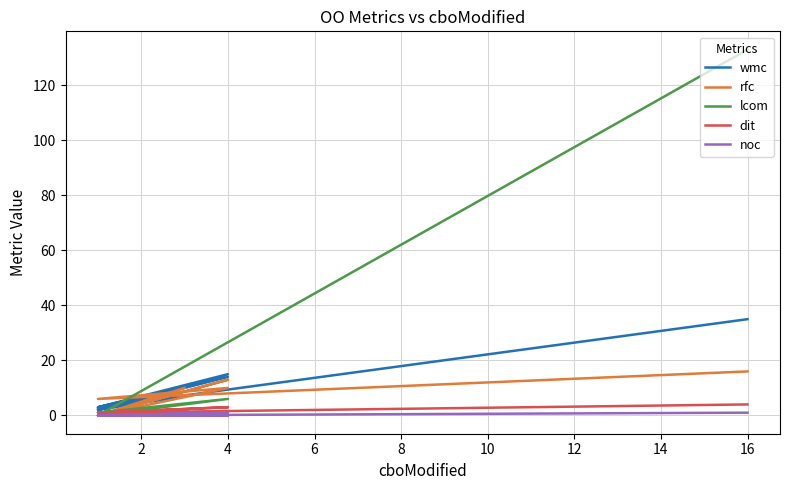

Which series has the widest spread of values?

lcom